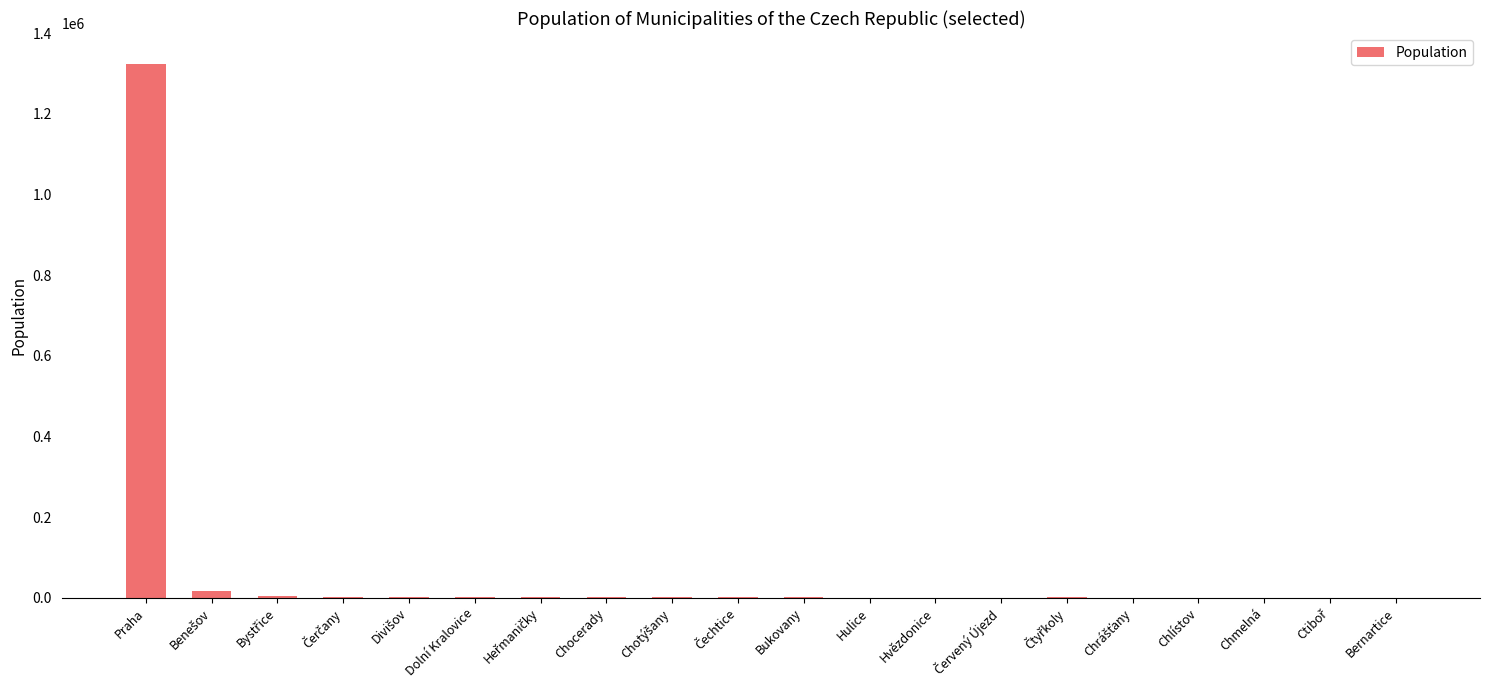

What is the greatest value displayed?

1324277